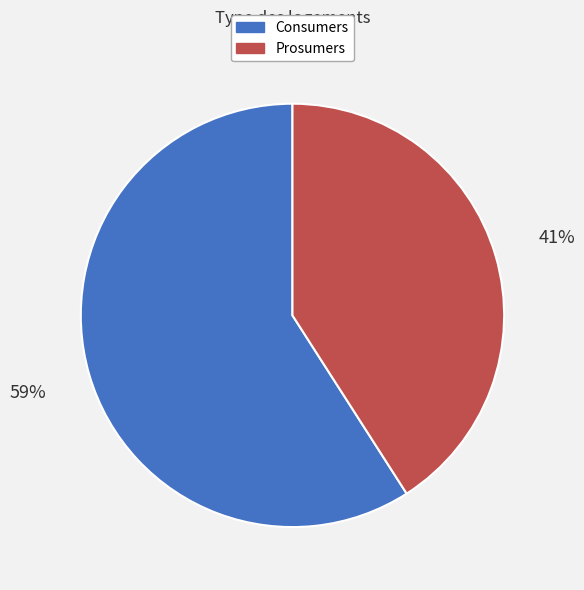

Rank the categories by value from highest to lowest.

Consumers, Prosumers